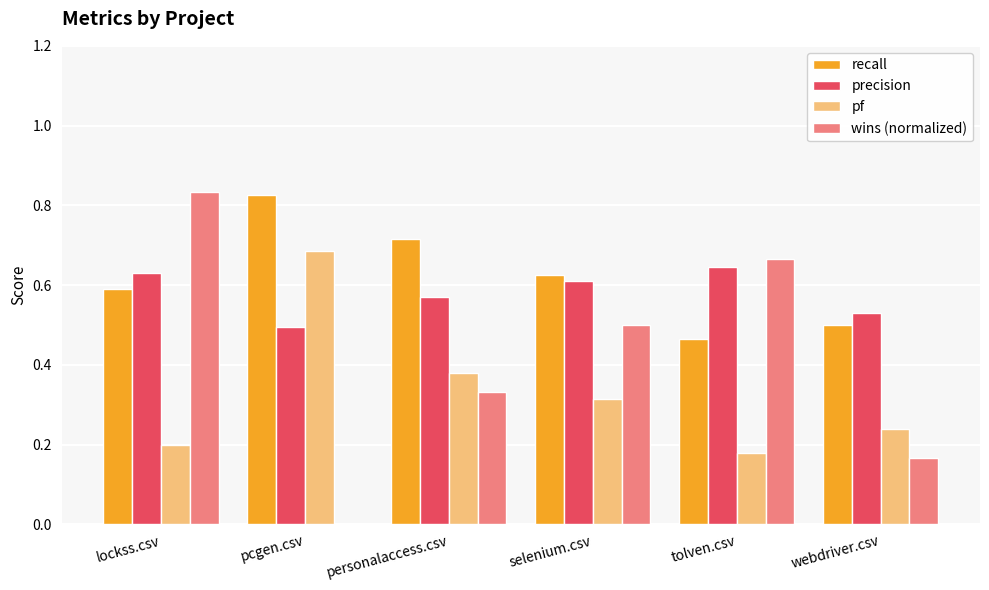

At which category is the sum across all series the highest?

lockss.csv